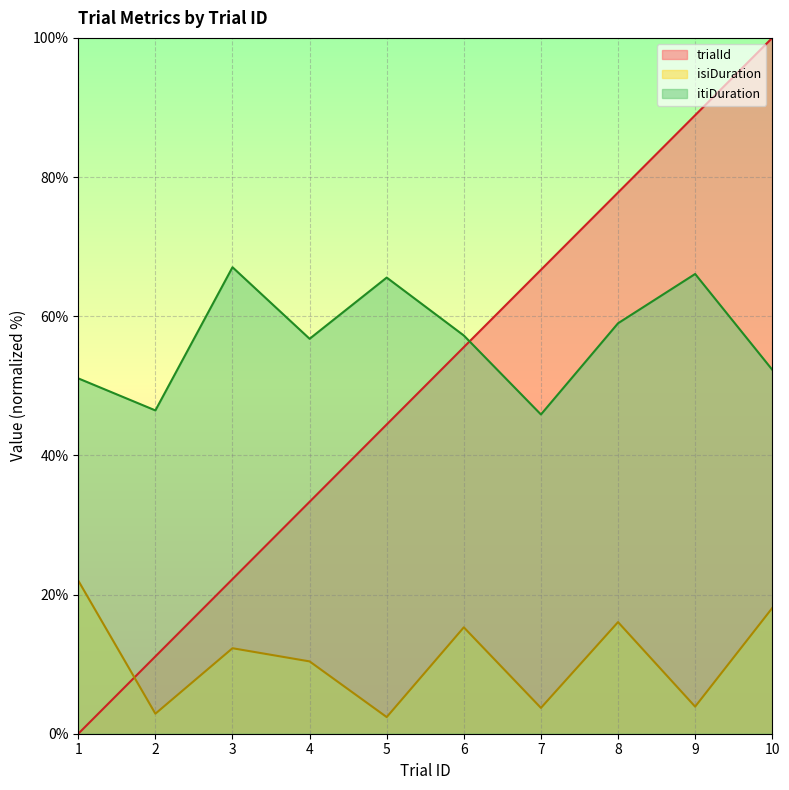

How many interior local peaks does the isiDuration series have?

3